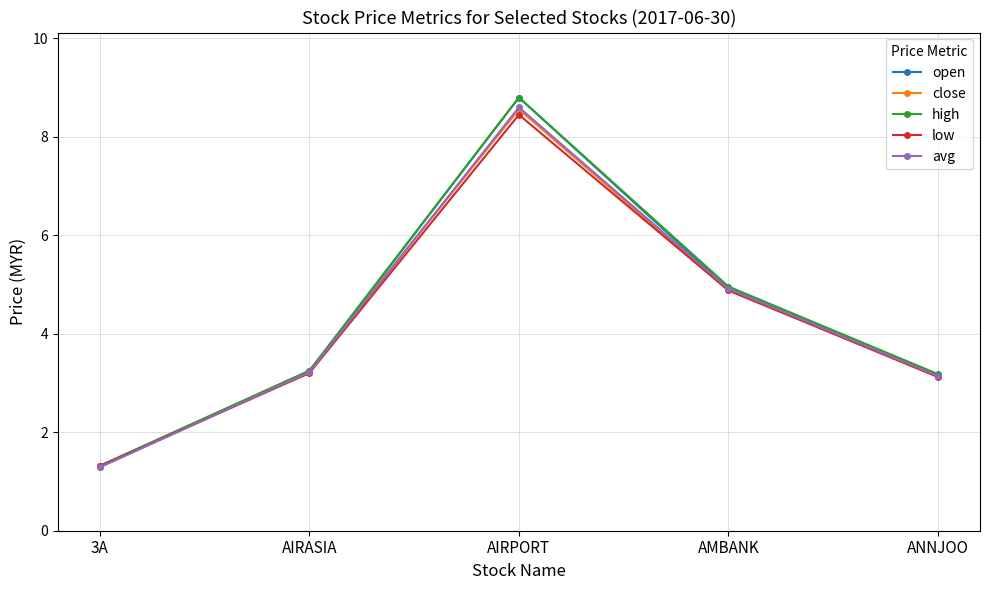

What is the highest value of the open series?

8.8